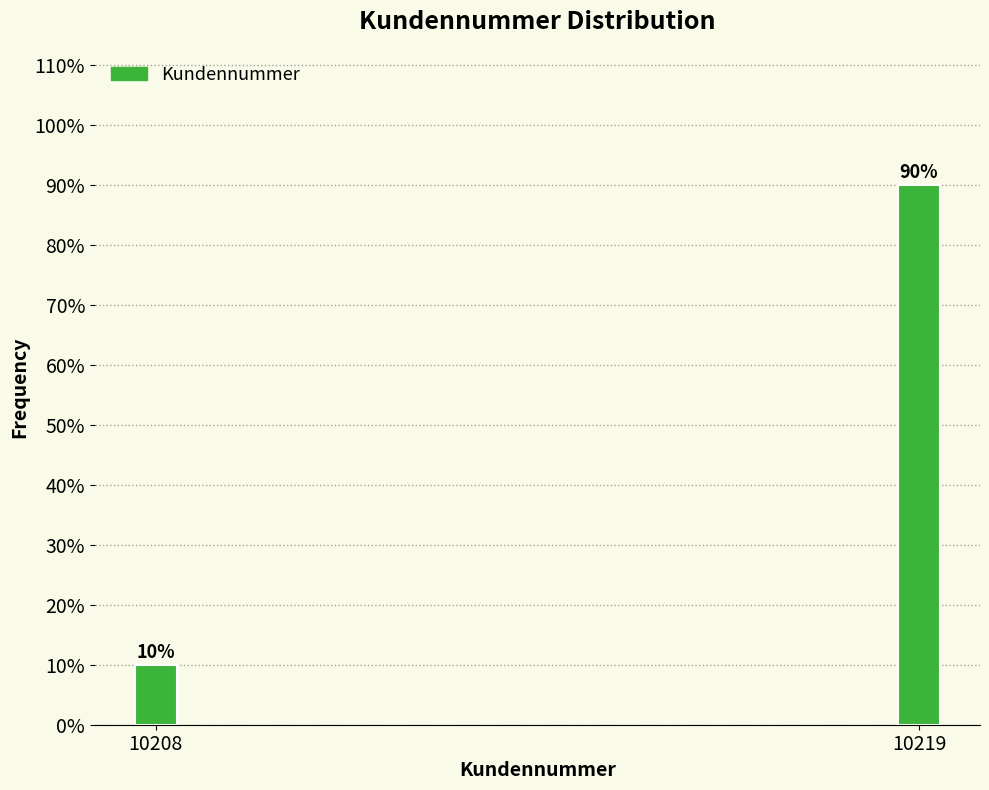

Reading right to left, list all the values displayed in this chart.

10219=90	10208=10